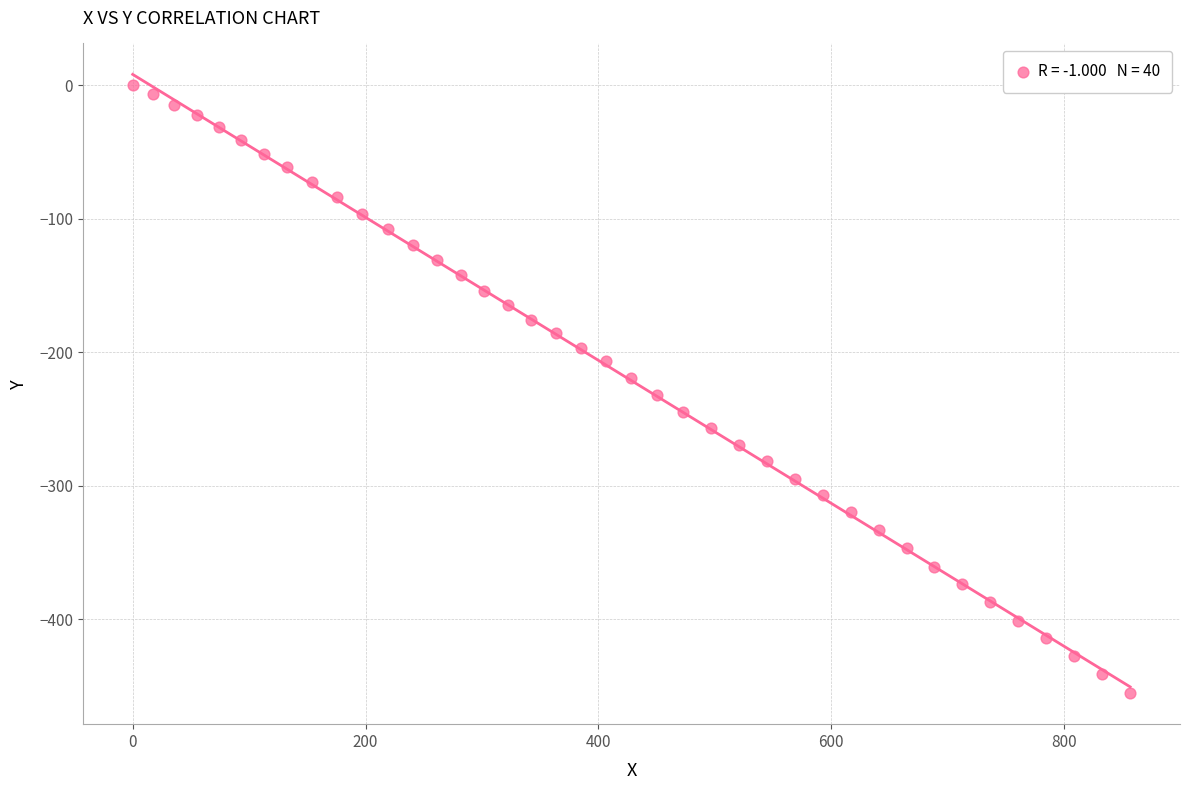

What is the range of Y values (max minus min)?

455.3